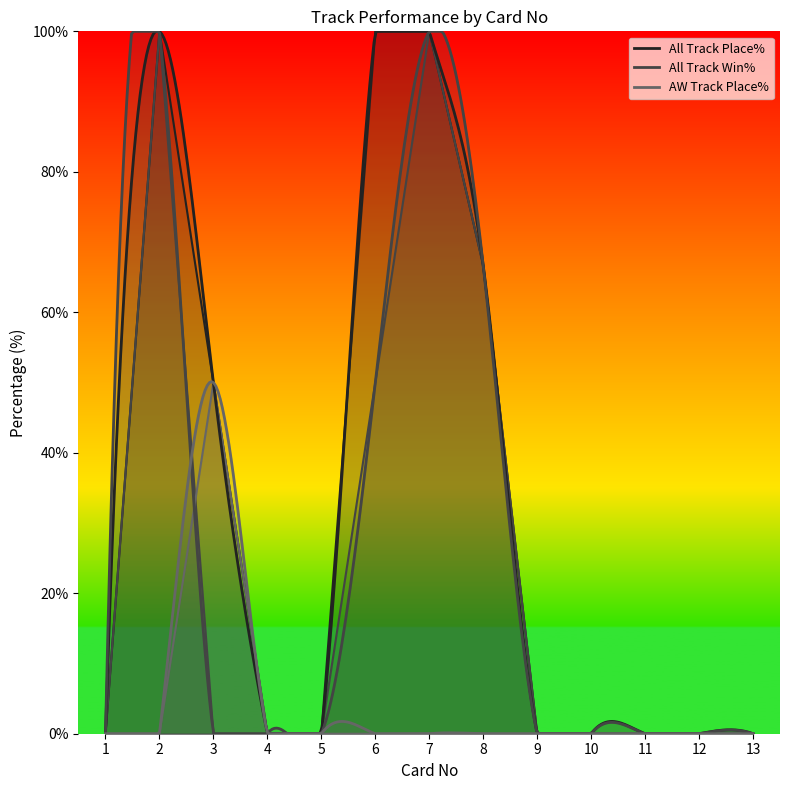

Reading left to right, list all the values displayed in this chart.

All Track Place%: 0.0	100.0	50.0	0.0	0.0	100.0	100.0	66.7	0.0	0.0	0.0	0.0	0.0
All Track Win%: 0.0	100.0	0.0	0.0	0.0	50.0	100.0	66.7	0.0	0.0	0.0	0.0	0.0
AW Track Place%: 0.0	0.0	50.0	0.0	0.0	0.0	0.0	0.0	0.0	0.0	0.0	0.0	0.0